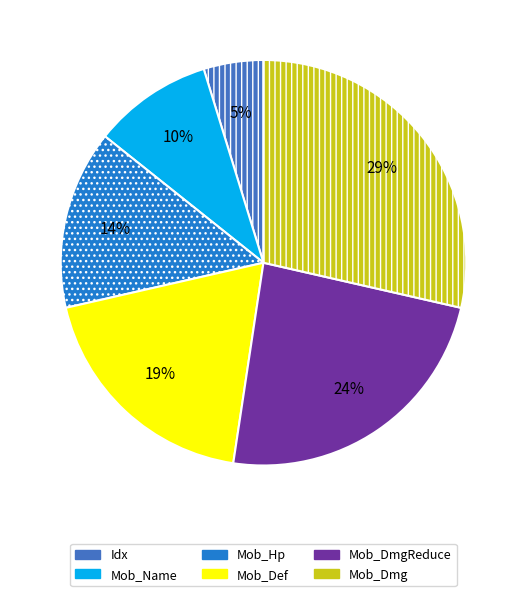

How many segments does this pie chart have?

6